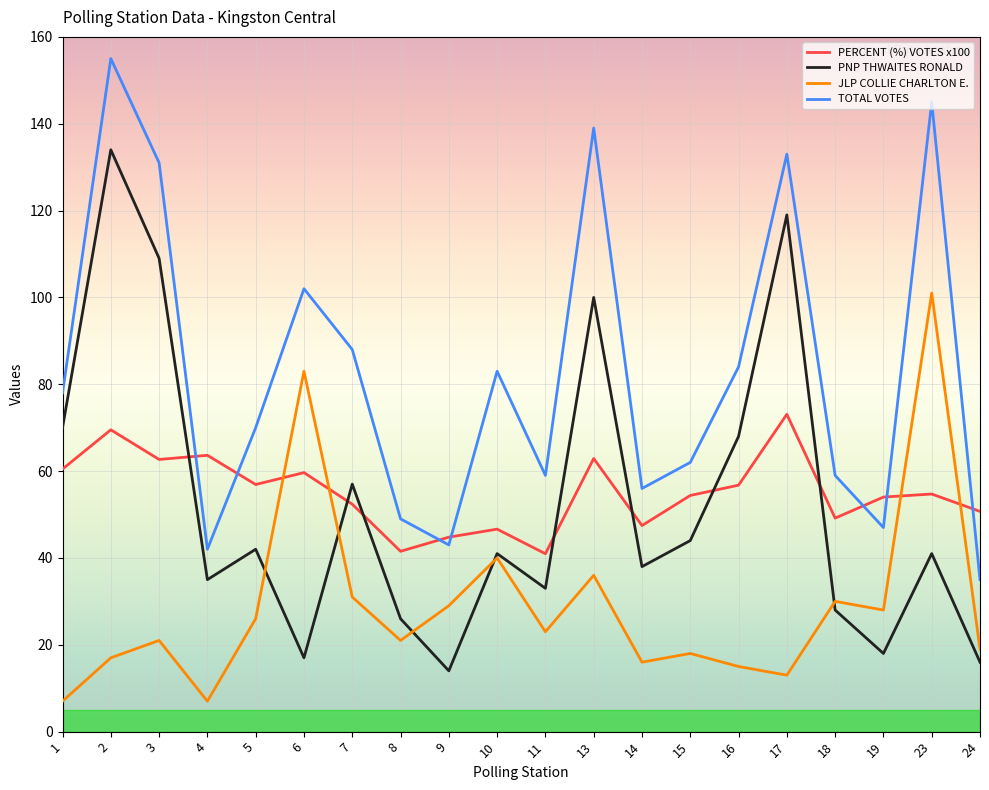

Which series changed the most between 16 and 19?

PNP THWAITES RONALD